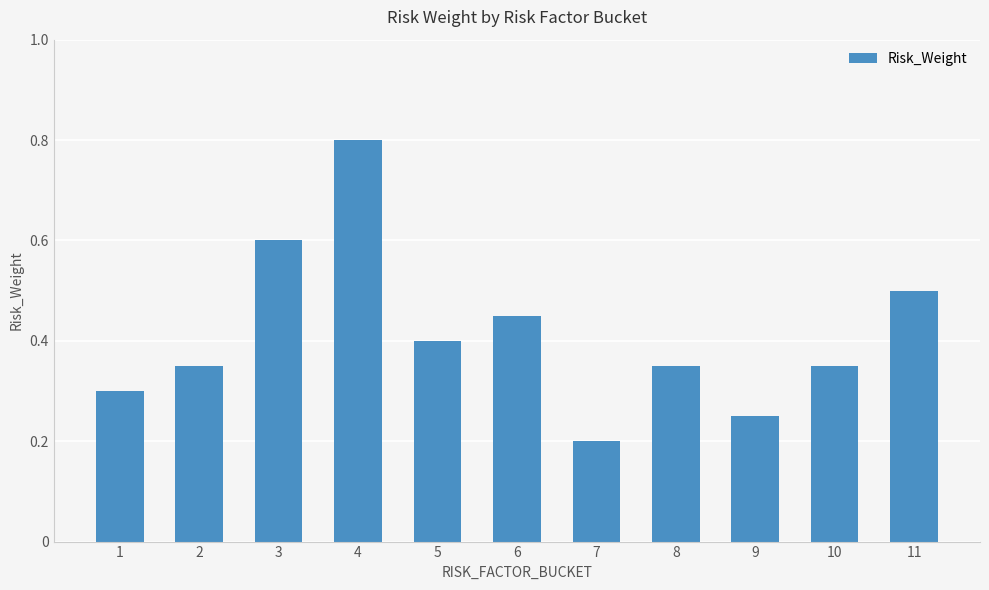

What is the greatest value displayed?

0.8